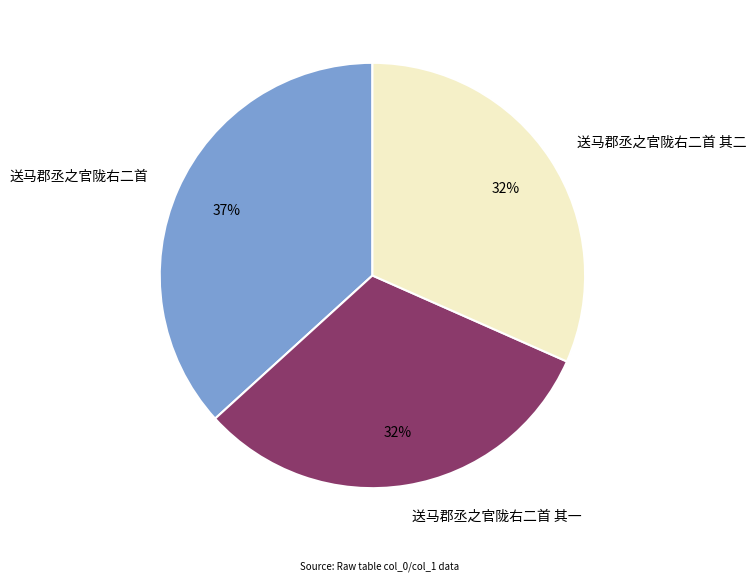

How many segments does this pie chart have?

3